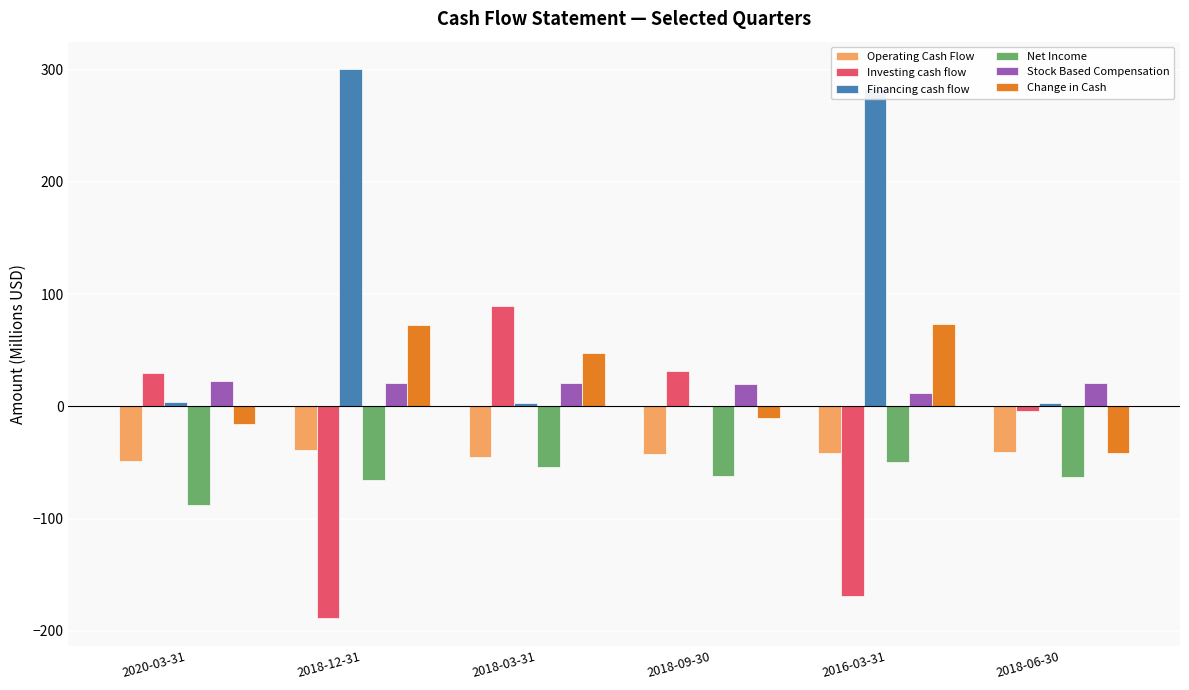

Which series has the largest total across all categories?

Financing cash flow